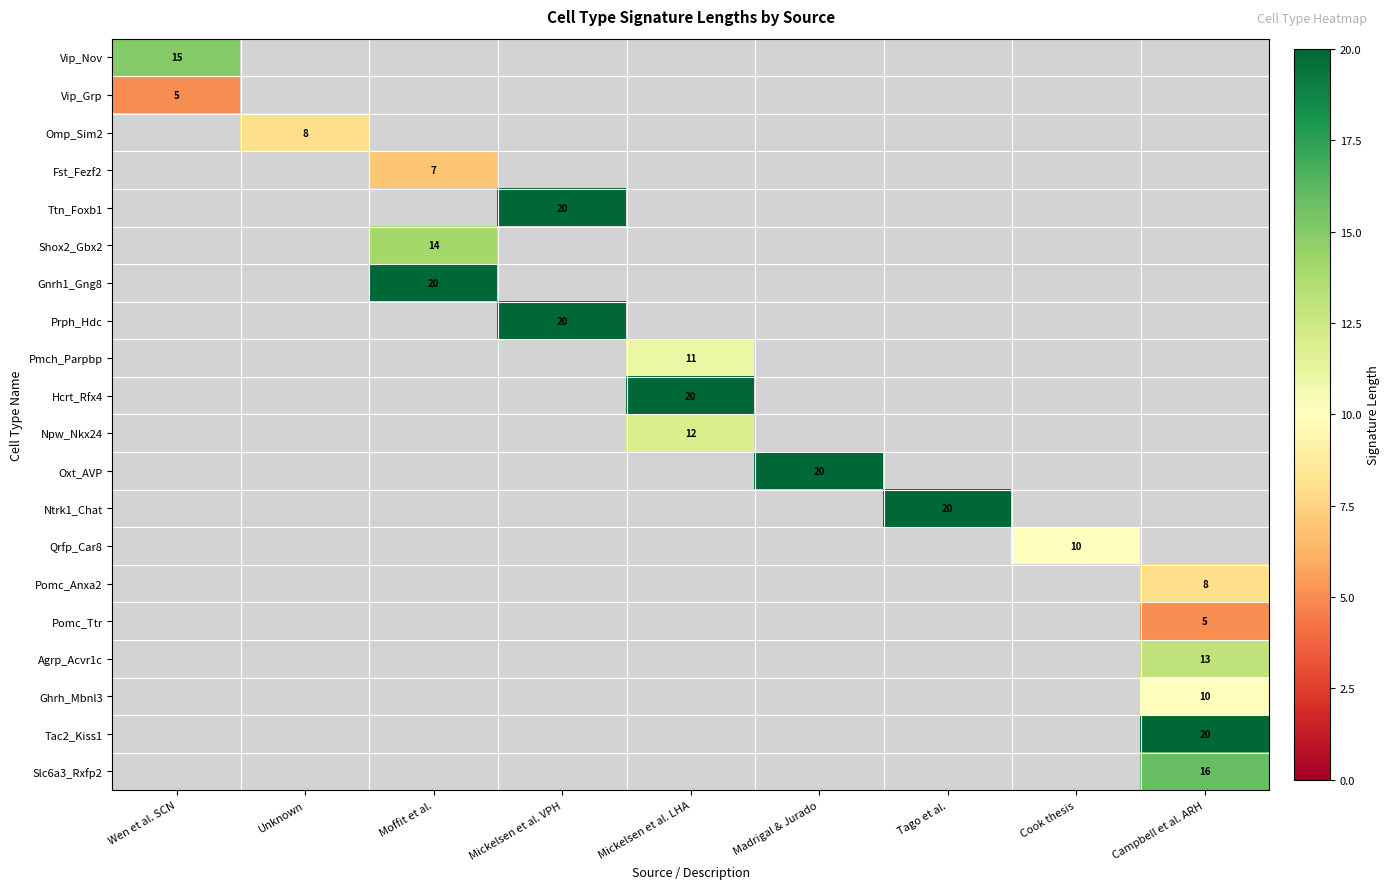

The Hcrt_Rfx4 series shows 20 at Mickelsen et al. LHA. True or false?

True